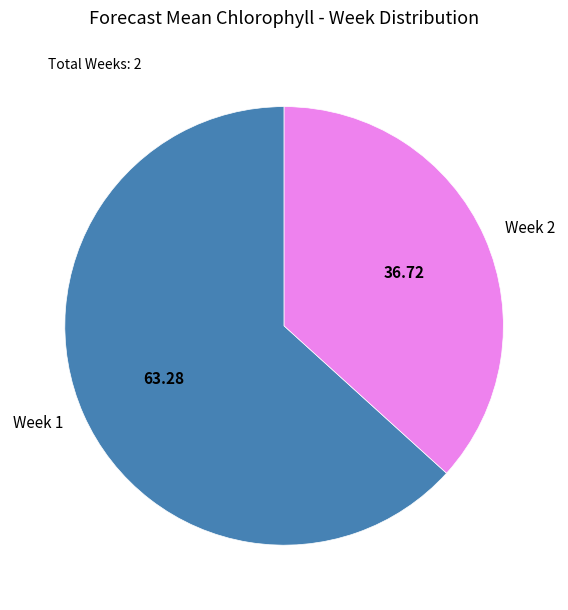

Does Week 1 represent more than half of the total?

Yes